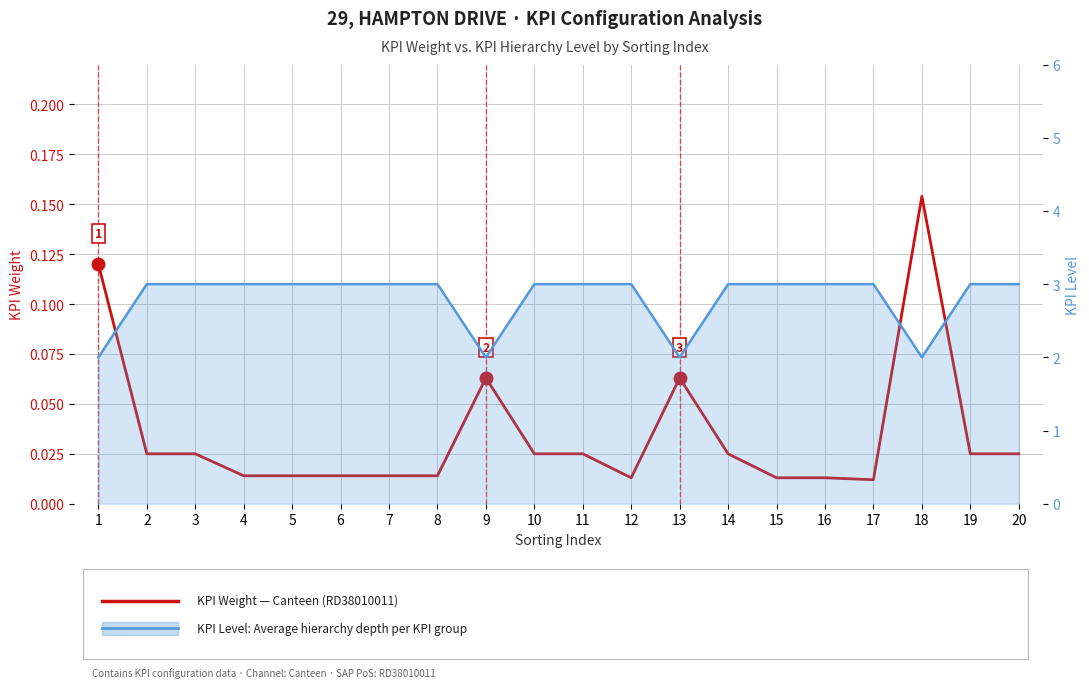

Reading left to right, what are all the values shown in this chart?

KPI Weight (Canteen, RD38010011): 1=0.1	2=0.0	3=0.0	4=0.0	5=0.0	6=0.0	7=0.0	8=0.0	9=0.1	10=0.0	11=0.0	12=0.0	13=0.1	14=0.0	15=0.0	16=0.0	17=0.0	18=0.2	19=0.0	20=0.0
KPI Level (hierarchy depth): 1=2.0	2=3.0	3=3.0	4=3.0	5=3.0	6=3.0	7=3.0	8=3.0	9=2.0	10=3.0	11=3.0	12=3.0	13=2.0	14=3.0	15=3.0	16=3.0	17=3.0	18=2.0	19=3.0	20=3.0